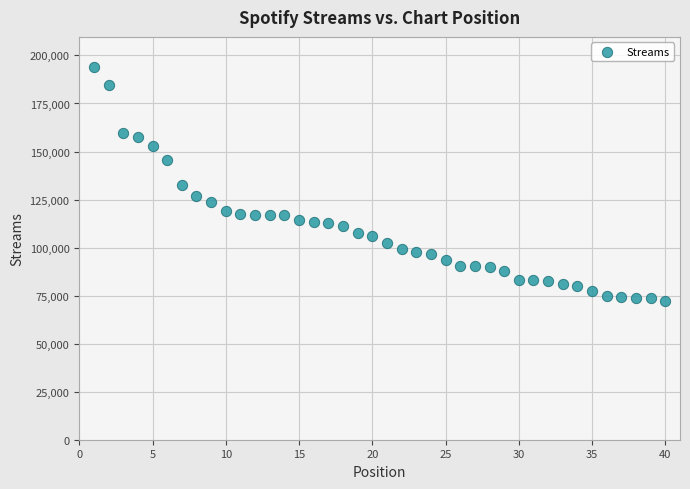

What is the range of Y values (max minus min)?

122082